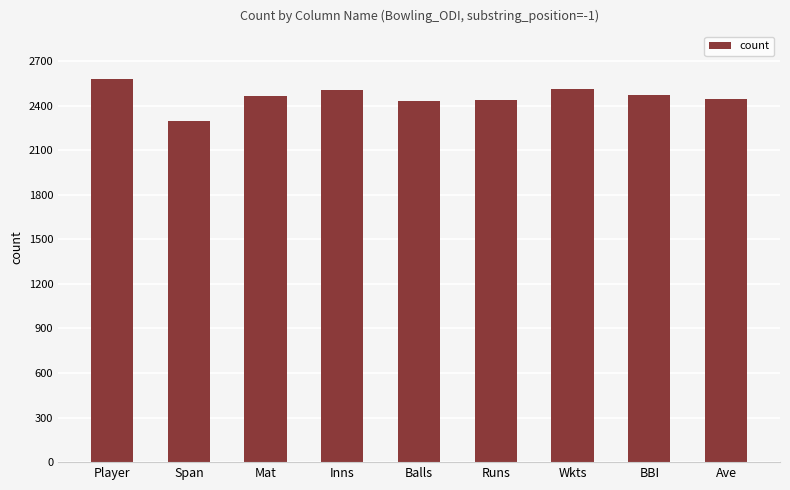

True or false: the data shows 3364 at Inns.

False